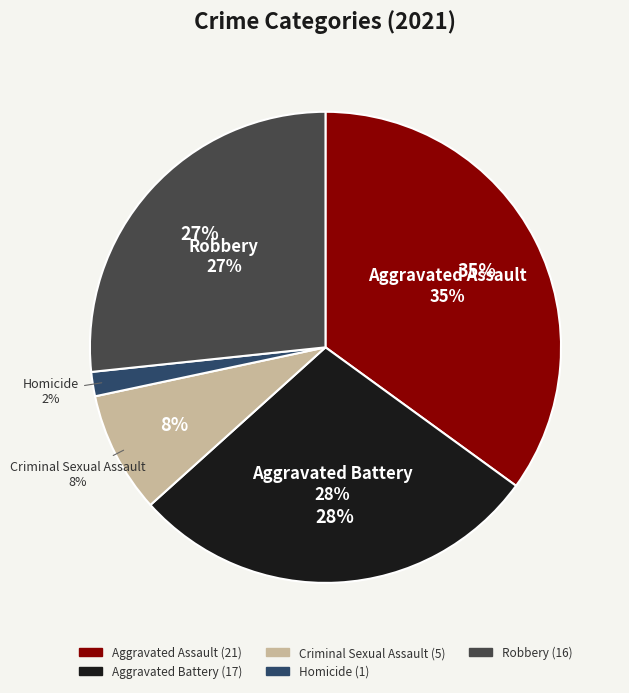

Which slice is the smallest?

Homicide